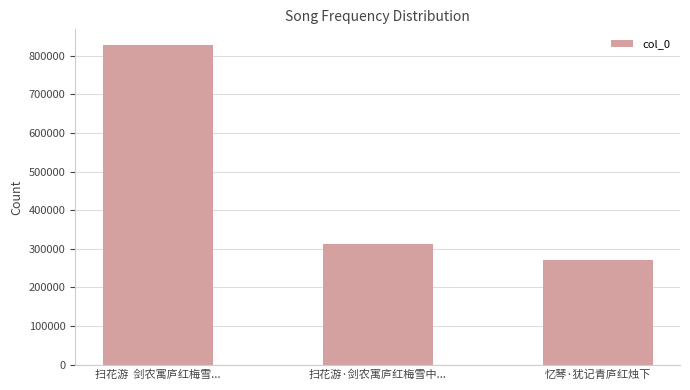

Rank the categories by value from lowest to highest.

忆琴·犹记青庐红烛下, 扫花游·剑农寓庐红梅雪中..., 扫花游  剑农寓庐红梅雪...